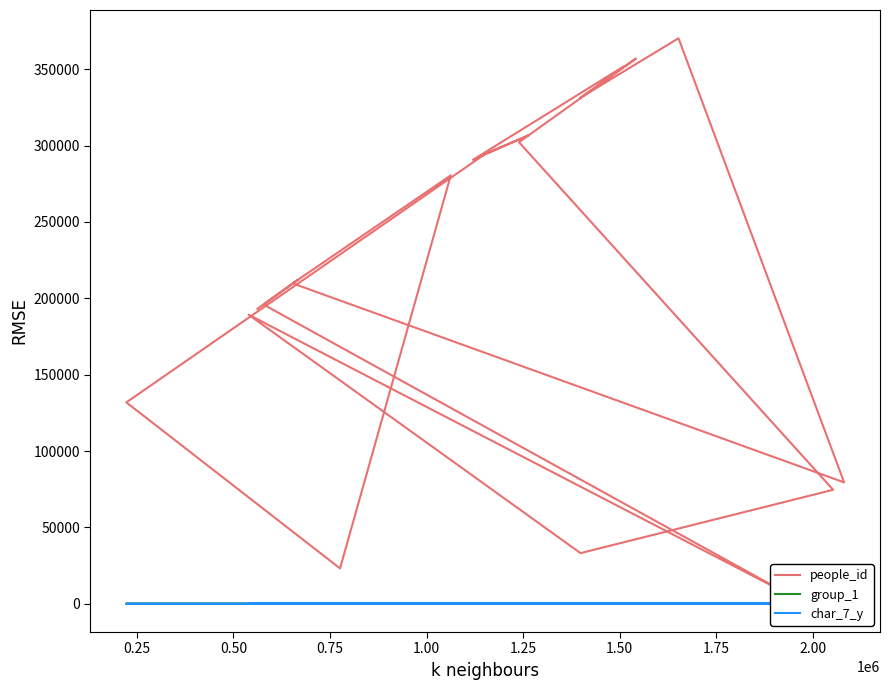

How many lines are shown in the chart?

3